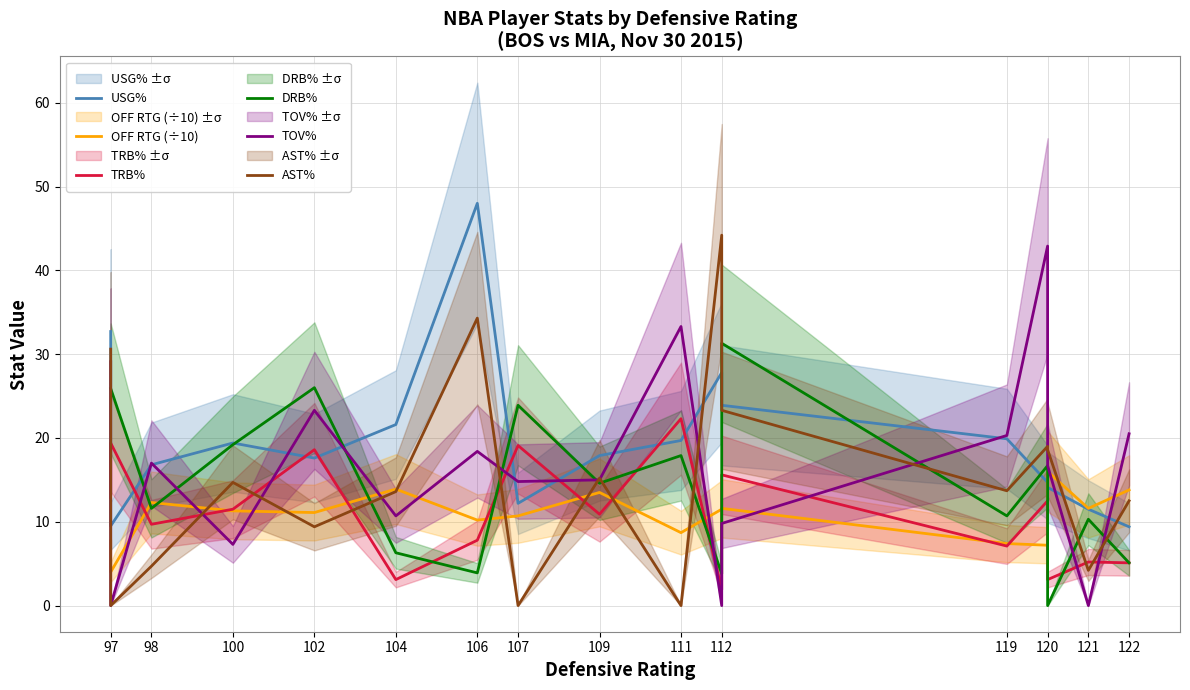

In AST%, how many points are higher than both neighbors (excluding endpoints)?

5